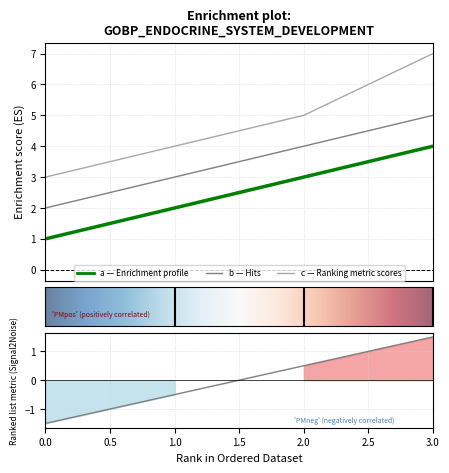

List the series in order of their overall mean, lowest first.

a, b, c